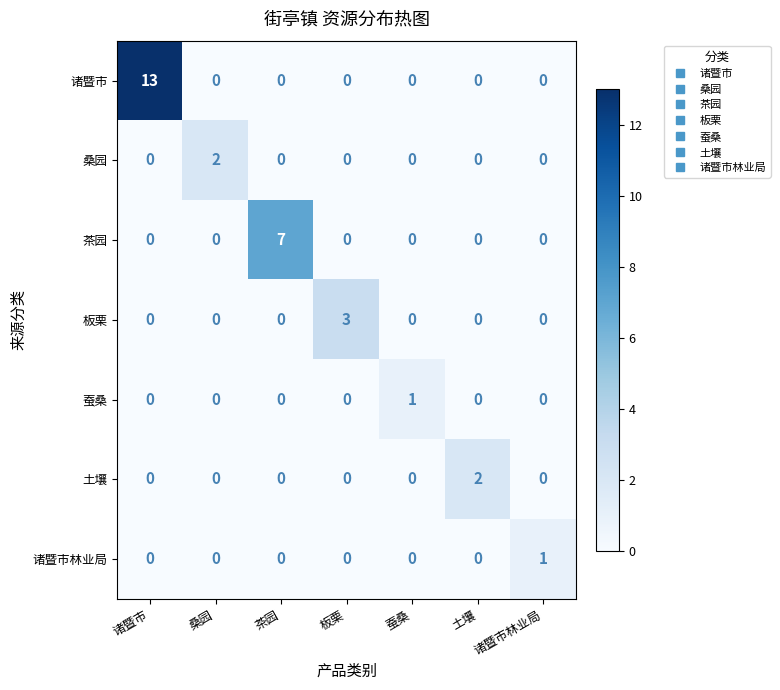

What is the spread (max minus min) of values at 土壤?

2